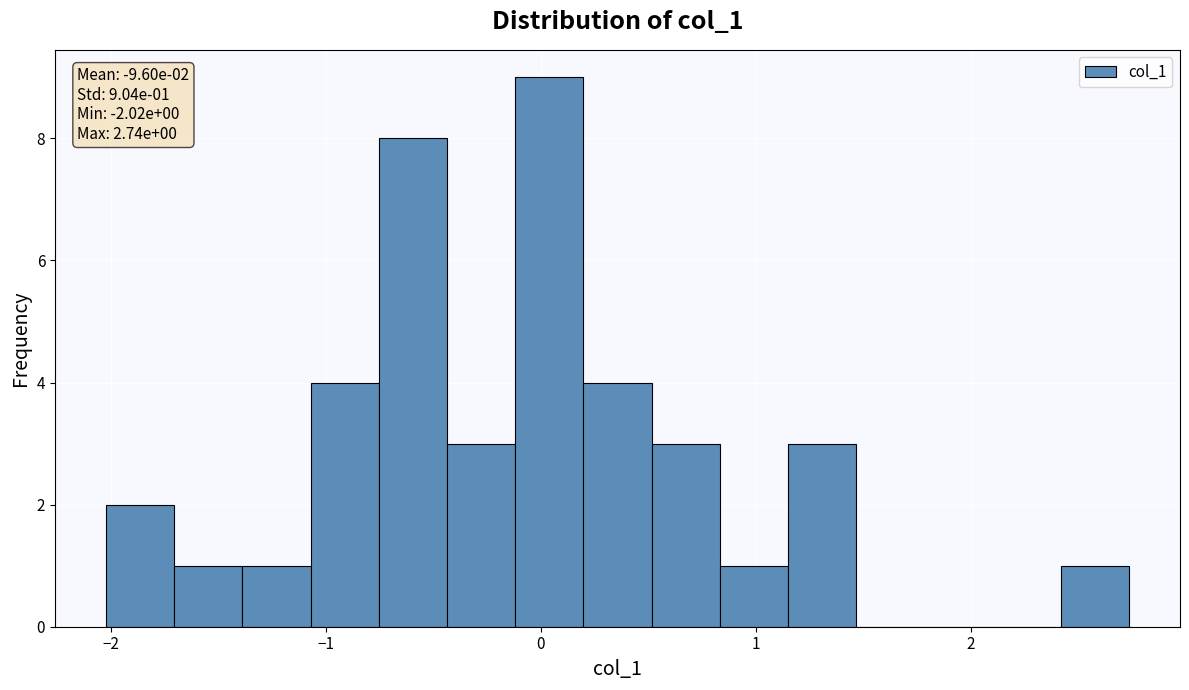

Read against the x-axis, roughly where is the centre of the tallest bar?

0.0